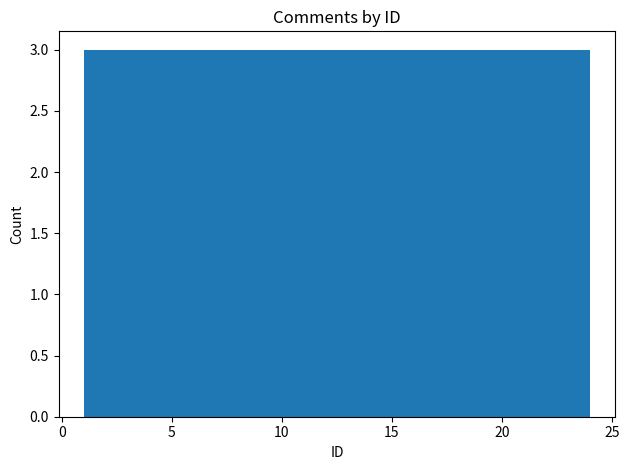

How tall is the bar that spans 4.0 to 7.0 on the x-axis? Neither the bar edges nor the heights are printed on the chart, so give them approximately, as read against the axes.

3